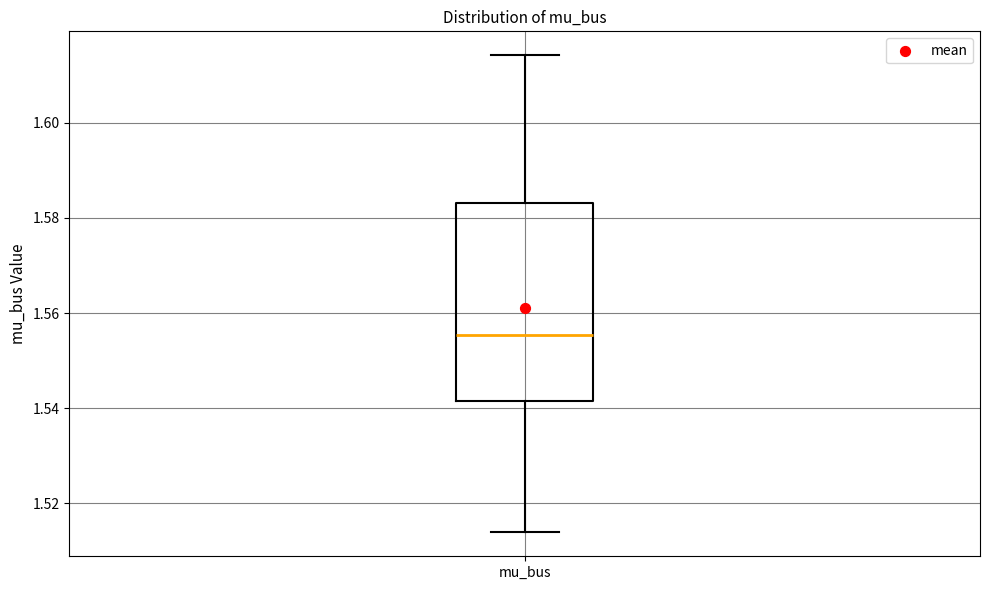

Read this box plot against the y-axis: the position of the median line, the range covered by the box, and the ends of both whiskers. The values are not printed on the chart, so give them approximately, as read against the axis.

median 1.556, box 1.542 to 1.584, whiskers 1.514 to 1.614